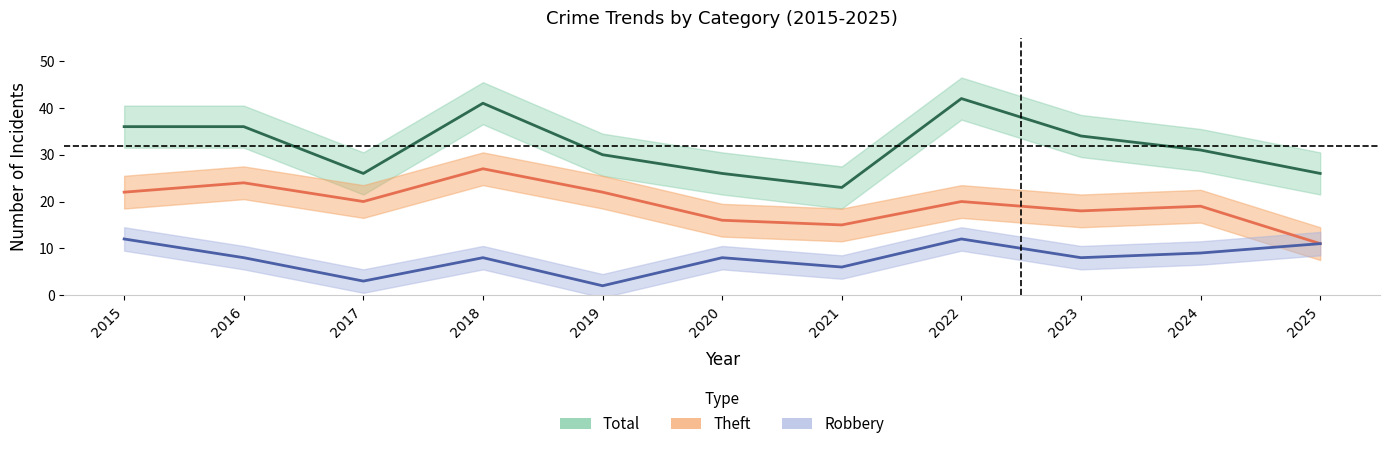

What is the maximum value shown in the chart?

42